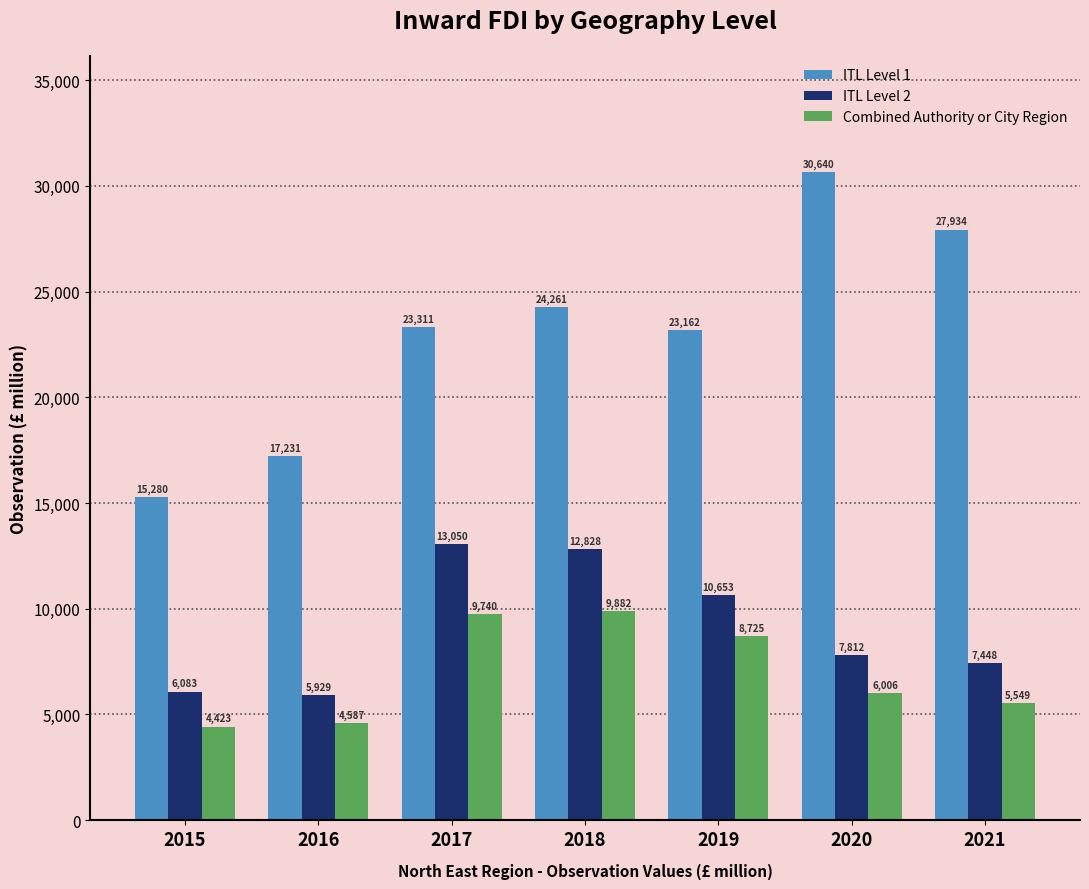

What is the maximum value for ITL Level 1?

30640